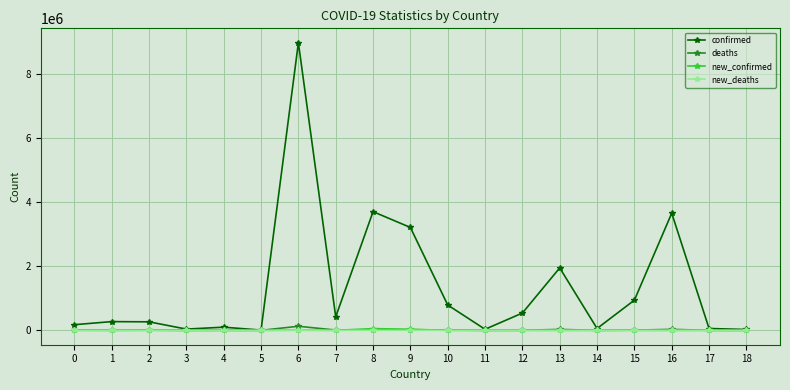

How many values in the confirmed series are below 272711?

9